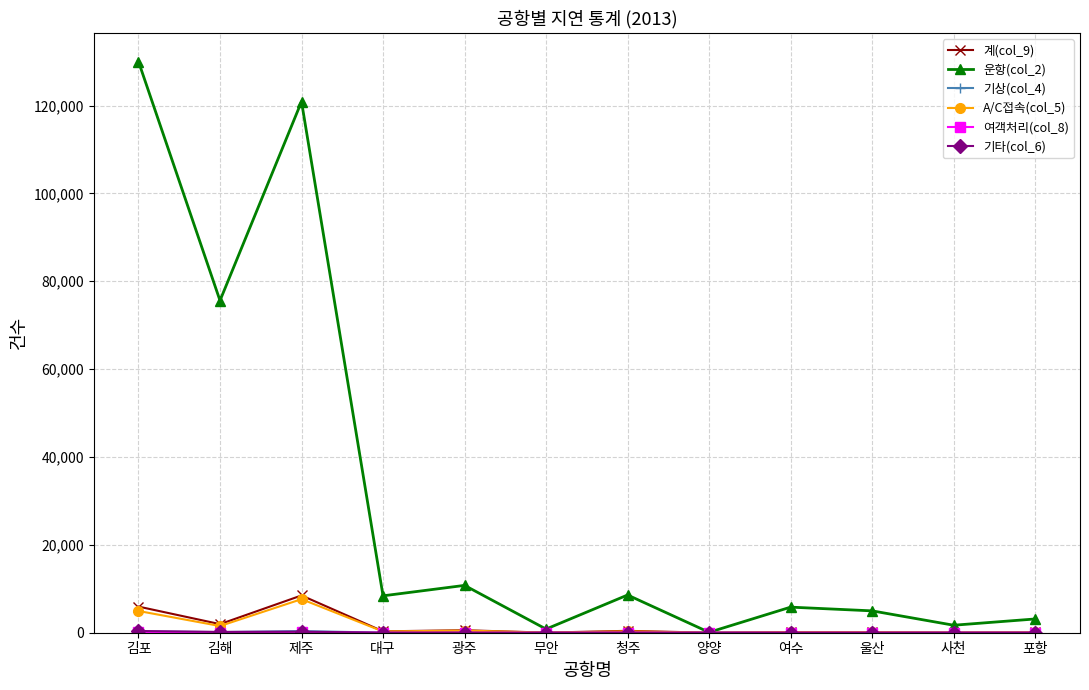

Which series has the largest range (max minus min)?

운항(col_2)